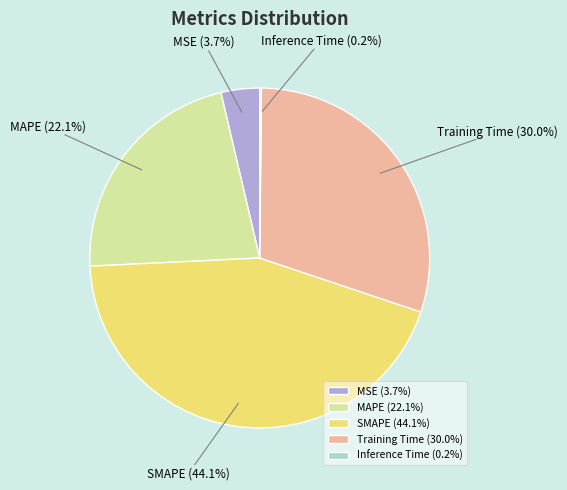

Which has a higher value, MAPE (22.1%) or SMAPE (44.1%)?

SMAPE (44.1%)